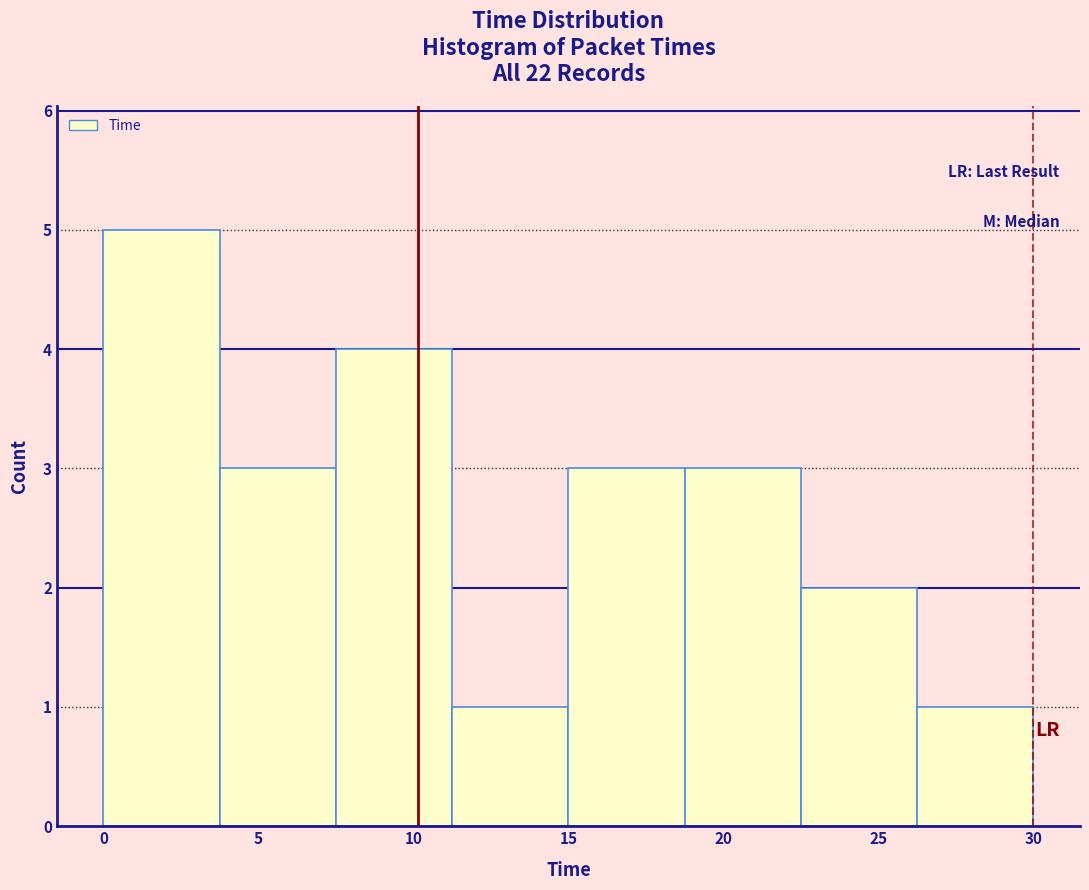

Over which range of the x-axis is the bar tallest?

0.0 to 4.0